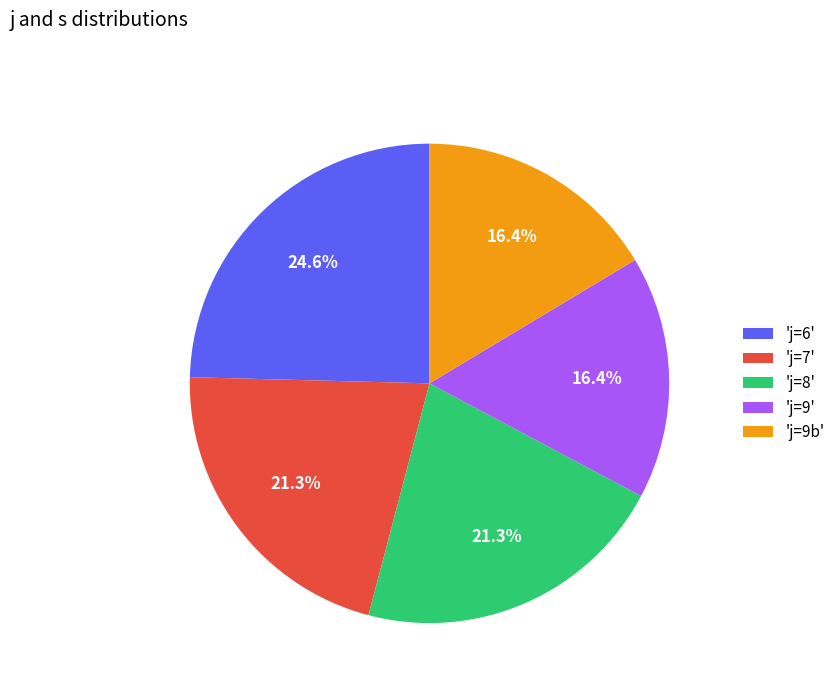

Combined, what portion of the pie is 'j=9b' and 'j=9'?

32.8%